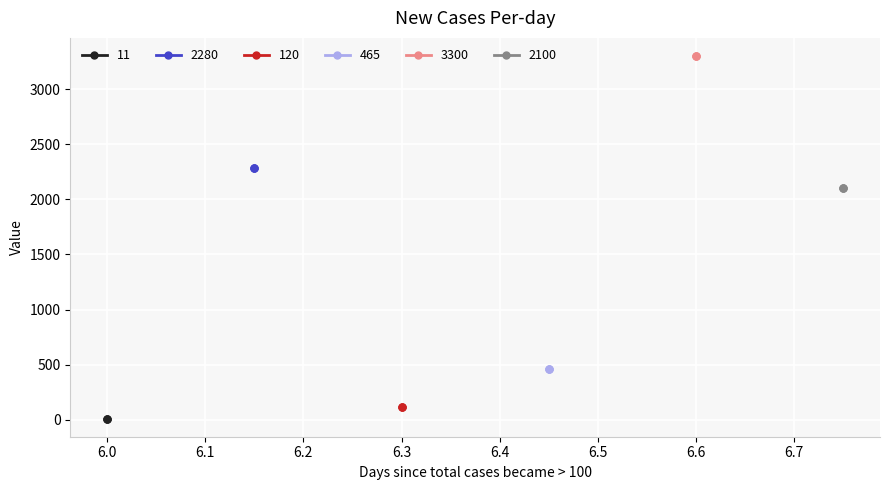

Is the value of 11 at 1 greater than the value of 2100 at 2?

No